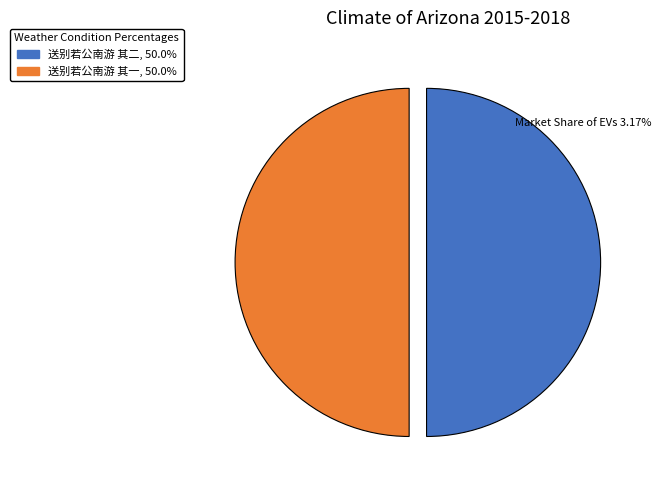

How many segments does this pie chart have?

2